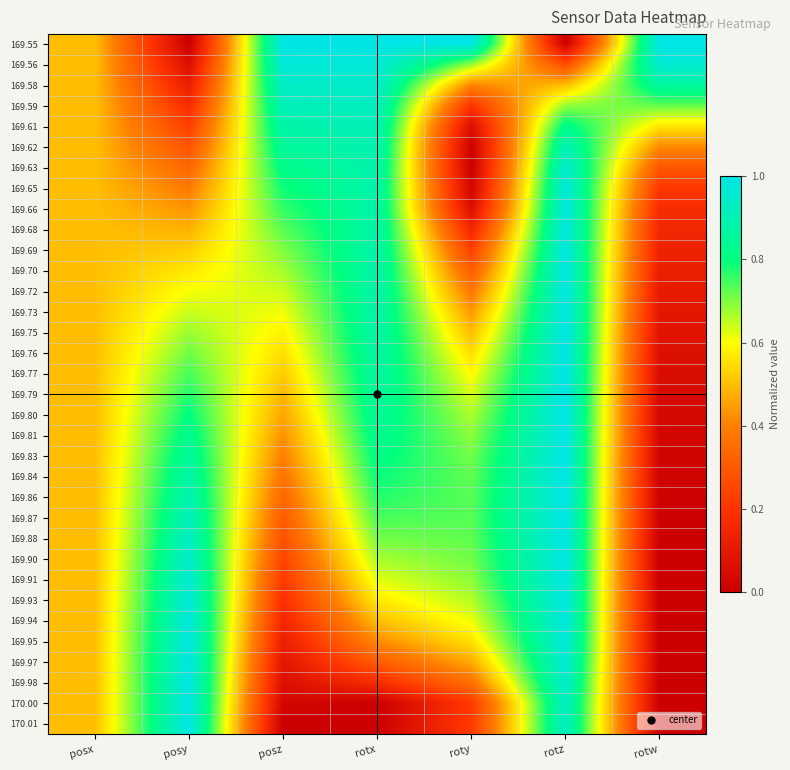

Reading left to right, list all the values displayed in this chart.

169.55: posx=0.5	posy=0.0	posz=1.0	rotx=1.0	roty=1.0	rotz=0.0	rotw=1.0
169.56: posx=0.5	posy=0.1	posz=1.0	rotx=1.0	roty=0.7	rotz=0.3	rotw=1.0
169.58: posx=0.5	posy=0.1	posz=0.9	rotx=0.9	roty=0.4	rotz=0.5	rotw=0.9
169.59: posx=0.5	posy=0.2	posz=0.9	rotx=0.9	roty=0.2	rotz=0.7	rotw=0.7
169.61: posx=0.5	posy=0.2	posz=0.9	rotx=0.9	roty=0.1	rotz=0.8	rotw=0.6
169.62: posx=0.5	posy=0.3	posz=0.9	rotx=0.9	roty=0.0	rotz=0.9	rotw=0.4
169.63: posx=0.5	posy=0.3	posz=0.8	rotx=0.9	roty=0.0	rotz=1.0	rotw=0.3
169.65: posx=0.5	posy=0.4	posz=0.8	rotx=0.9	roty=0.0	rotz=1.0	rotw=0.2
169.66: posx=0.5	posy=0.4	posz=0.8	rotx=0.9	roty=0.1	rotz=1.0	rotw=0.2
169.68: posx=0.5	posy=0.5	posz=0.7	rotx=0.9	roty=0.1	rotz=1.0	rotw=0.2
169.69: posx=0.5	posy=0.5	posz=0.7	rotx=0.9	roty=0.2	rotz=1.0	rotw=0.1
169.70: posx=0.5	posy=0.6	posz=0.7	rotx=0.9	roty=0.3	rotz=1.0	rotw=0.1
169.72: posx=0.5	posy=0.6	posz=0.6	rotx=0.9	roty=0.4	rotz=1.0	rotw=0.1
169.73: posx=0.5	posy=0.6	posz=0.6	rotx=0.9	roty=0.4	rotz=1.0	rotw=0.1
169.75: posx=0.5	posy=0.7	posz=0.6	rotx=0.9	roty=0.5	rotz=1.0	rotw=0.1
169.76: posx=0.5	posy=0.7	posz=0.6	rotx=0.9	roty=0.5	rotz=1.0	rotw=0.1
169.77: posx=0.5	posy=0.7	posz=0.5	rotx=0.9	roty=0.6	rotz=1.0	rotw=0.1
169.79: posx=0.5	posy=0.8	posz=0.5	rotx=0.9	roty=0.6	rotz=1.0	rotw=0.0
169.80: posx=0.5	posy=0.8	posz=0.5	rotx=0.8	roty=0.7	rotz=1.0	rotw=0.0
169.81: posx=0.5	posy=0.8	posz=0.4	rotx=0.8	roty=0.7	rotz=1.0	rotw=0.0
169.83: posx=0.5	posy=0.9	posz=0.4	rotx=0.8	roty=0.7	rotz=1.0	rotw=0.0
169.84: posx=0.5	posy=0.9	posz=0.4	rotx=0.8	roty=0.7	rotz=1.0	rotw=0.0
169.86: posx=0.5	posy=0.9	posz=0.3	rotx=0.8	roty=0.7	rotz=1.0	rotw=0.0
169.87: posx=0.5	posy=0.9	posz=0.3	rotx=0.7	roty=0.7	rotz=1.0	rotw=0.0
169.88: posx=0.5	posy=0.9	posz=0.3	rotx=0.7	roty=0.7	rotz=1.0	rotw=0.0
169.90: posx=0.5	posy=0.9	posz=0.2	rotx=0.7	roty=0.7	rotz=1.0	rotw=0.0
169.91: posx=0.5	posy=1.0	posz=0.2	rotx=0.6	roty=0.7	rotz=1.0	rotw=0.0
169.93: posx=0.5	posy=1.0	posz=0.2	rotx=0.6	roty=0.7	rotz=1.0	rotw=0.0
169.94: posx=0.5	posy=1.0	posz=0.2	rotx=0.5	roty=0.6	rotz=1.0	rotw=0.0
169.95: posx=0.5	posy=1.0	posz=0.1	rotx=0.4	roty=0.6	rotz=1.0	rotw=0.0
169.97: posx=0.5	posy=1.0	posz=0.1	rotx=0.3	roty=0.5	rotz=1.0	rotw=0.0
169.98: posx=0.5	posy=1.0	posz=0.1	rotx=0.2	roty=0.4	rotz=1.0	rotw=0.0
170.00: posx=0.5	posy=1.0	posz=0.0	rotx=0.0	roty=0.2	rotz=0.9	rotw=0.0
170.01: posx=0.5	posy=1.0	posz=0.0	rotx=0.0	roty=0.2	rotz=0.9	rotw=0.0